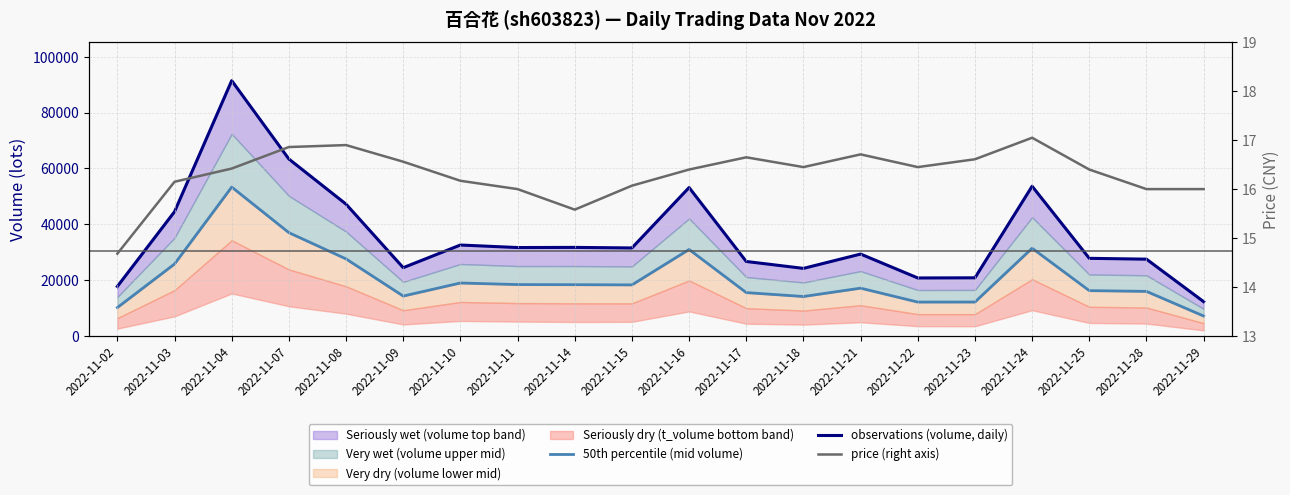

Reading right to left, what are all the values shown in this chart?

50th percentile (mid volume): 7103.0	15934.0	16203.0	31409.0	12117.0	12103.5	17087.5	14098.0	15498.5	30956.0	18263.5	18335.5	18379.0	18944.5	14259.0	27577.0	36990.0	53336.0	25749.0	10145.0
observations (volume, daily): 12251.0	27486.0	27788.0	53635.0	20804.0	20747.0	29316.0	24180.0	26657.0	53163.0	31509.0	31706.0	31653.0	32559.0	24436.0	47211.0	63388.0	91488.0	44514.0	17712.0
price (right axis): 16.0	16.0	16.4	17.1	16.6	16.4	16.7	16.4	16.6	16.4	16.1	15.6	16.0	16.2	16.6	16.9	16.9	16.4	16.1	14.7